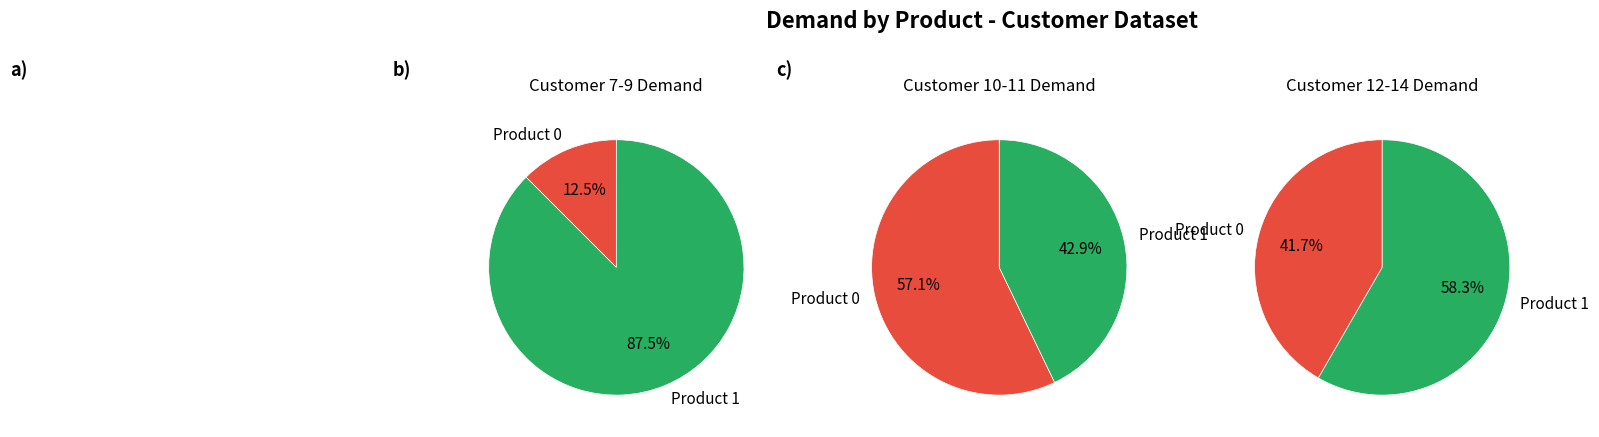

What is the spread (max minus min) of values at 13?

2